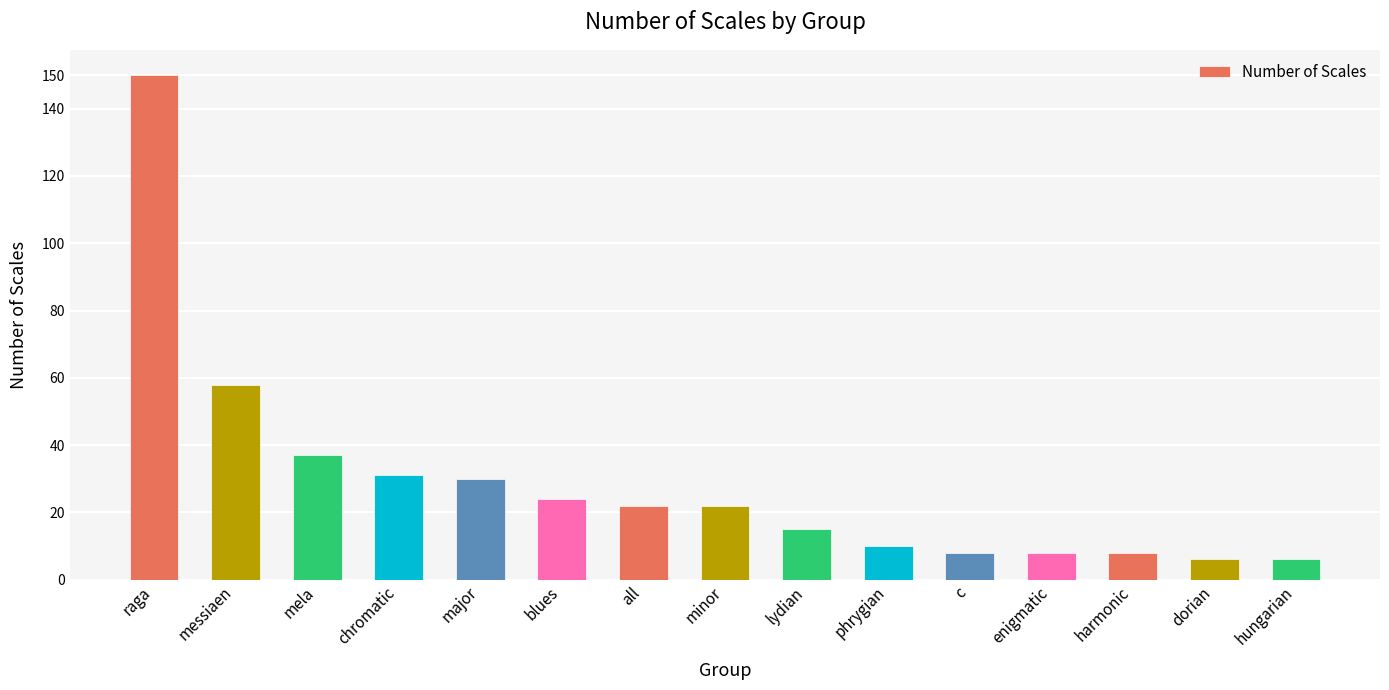

What is the minimum value shown in the chart?

6